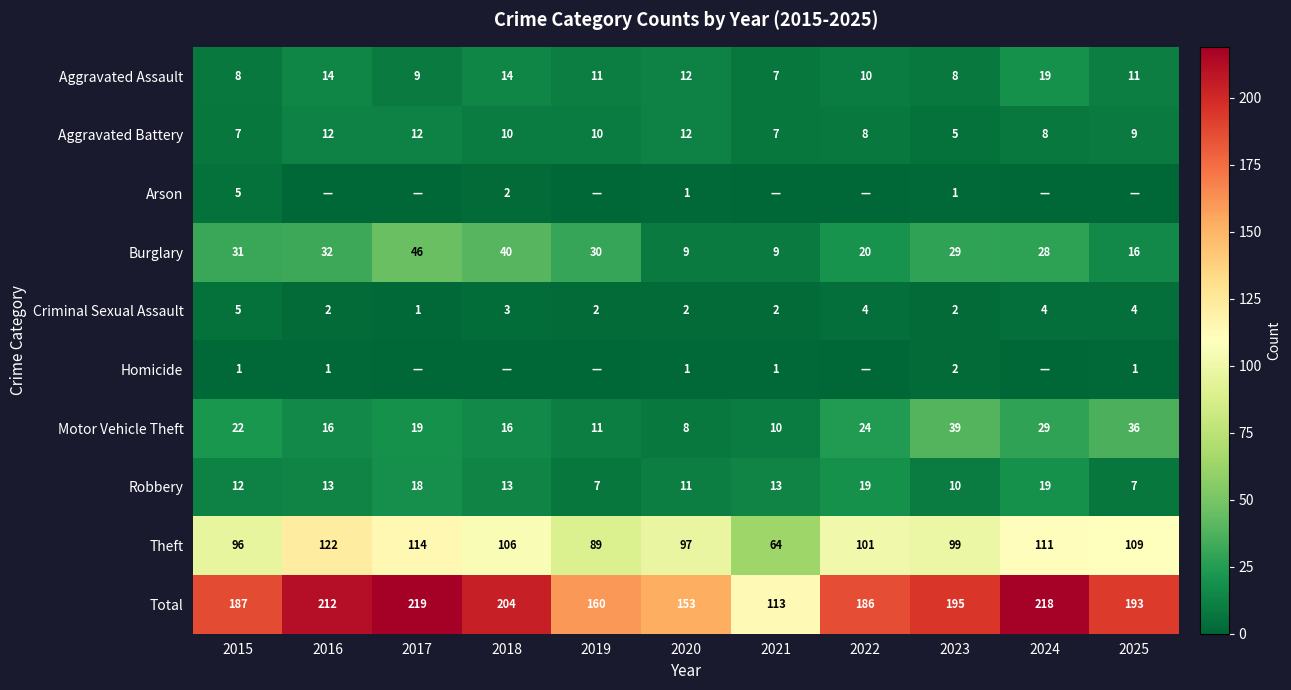

At which category does the chart reach its peak across all series?

2017